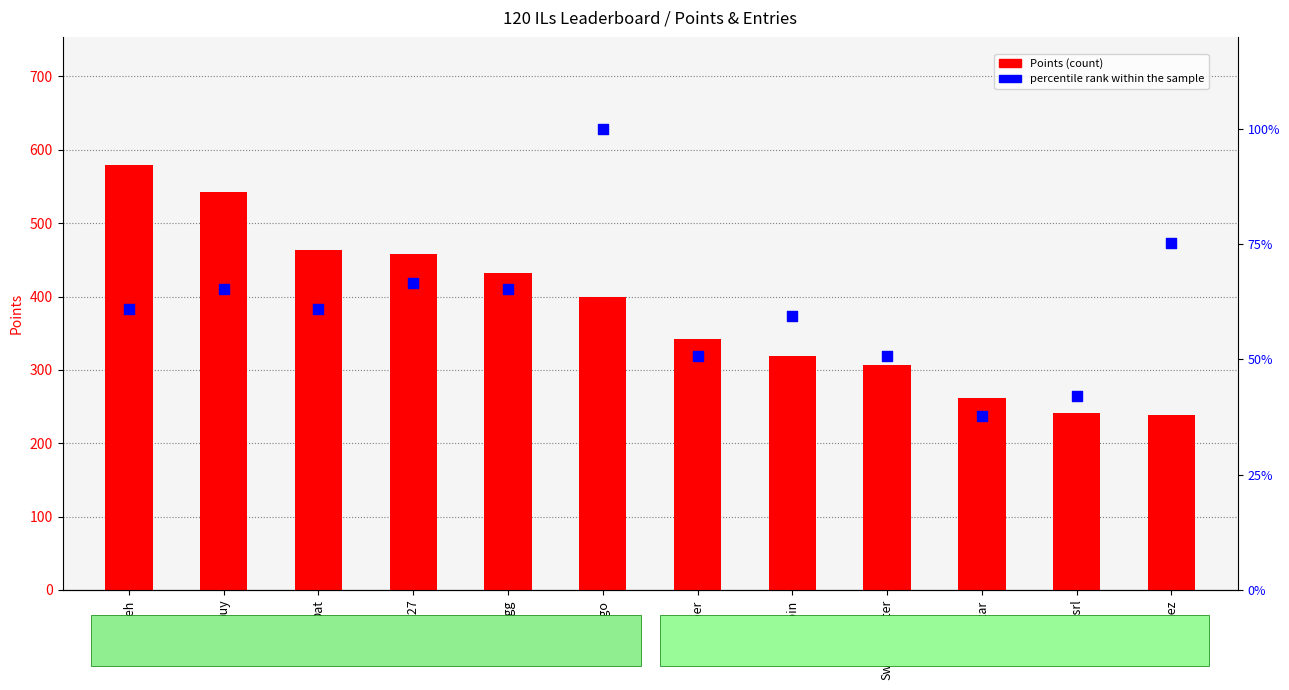

Is the value of percentile rank within the sample at Sm27 greater than the value of Points (count) at Guy?

No